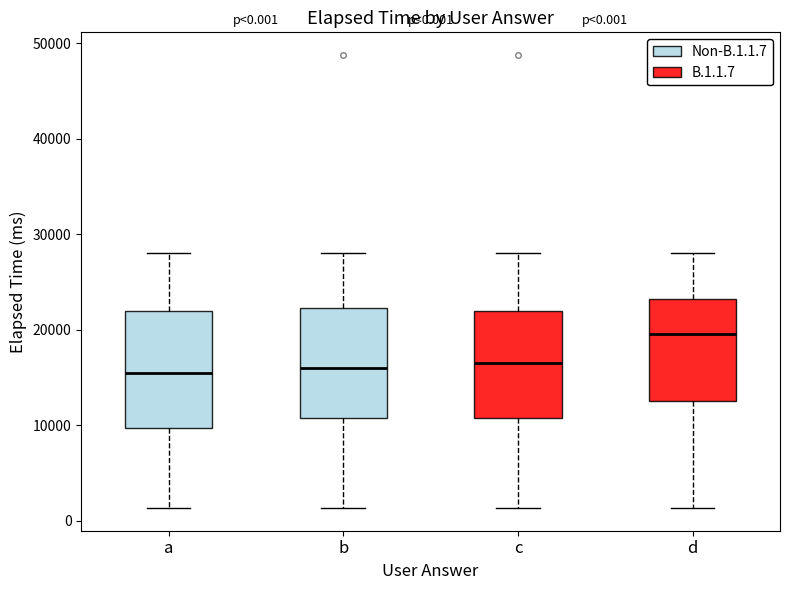

Which box's median line is the highest?

d